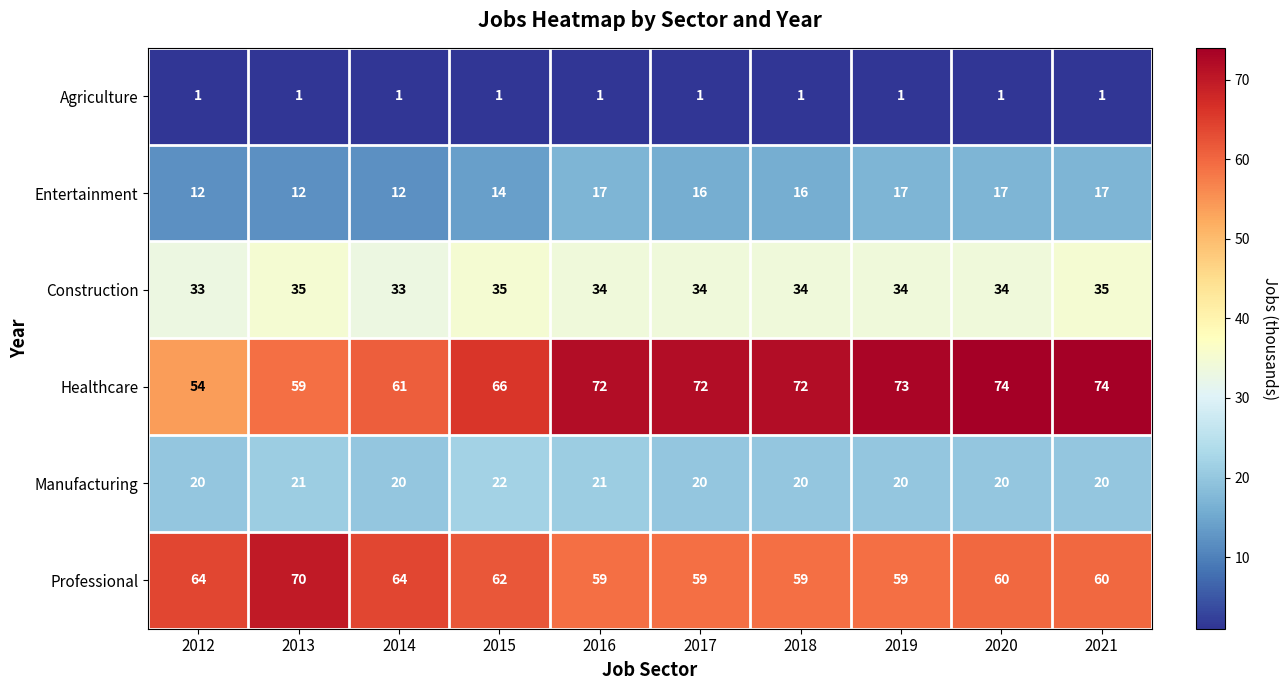

The Agriculture series shows 2 at 2020. True or false?

False